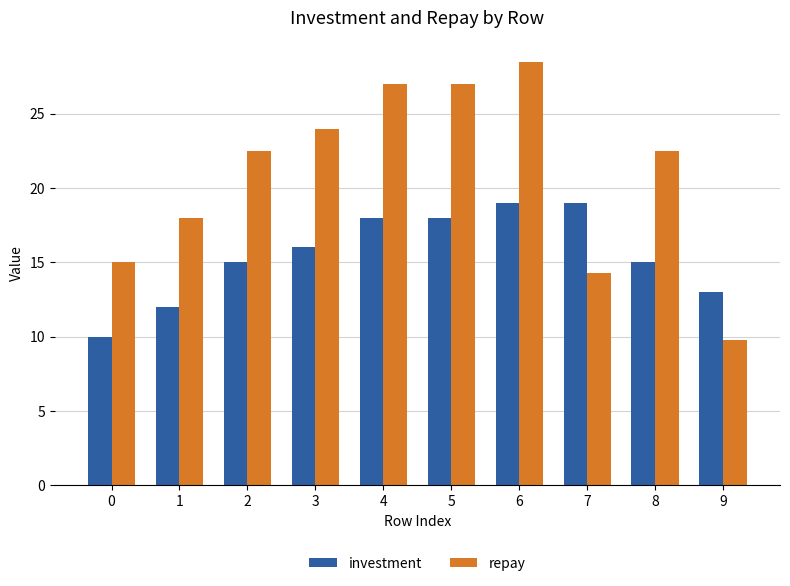

Is the value of repay at 5 greater than the value of investment at 0?

Yes